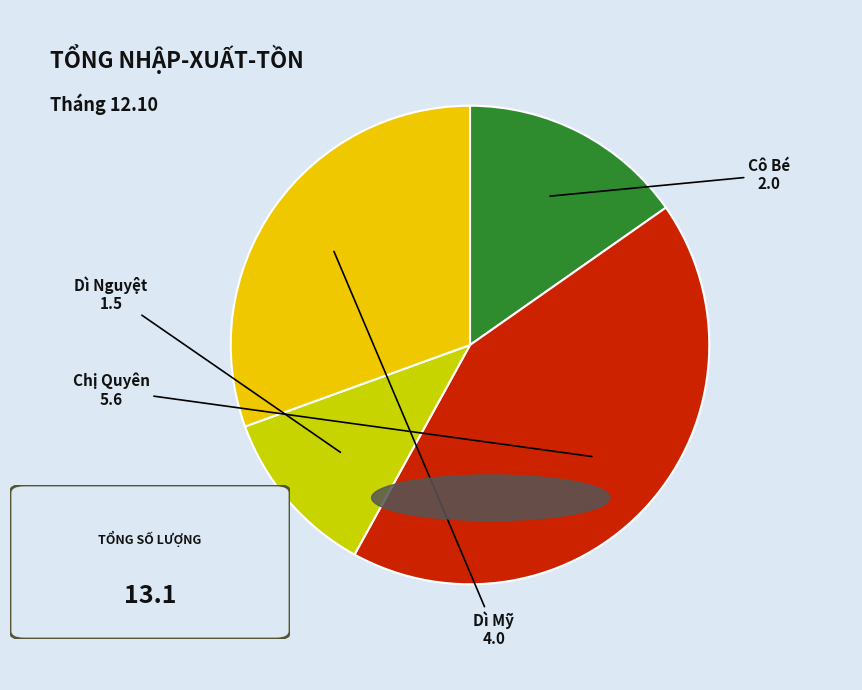

Does any single category account for the majority?

No